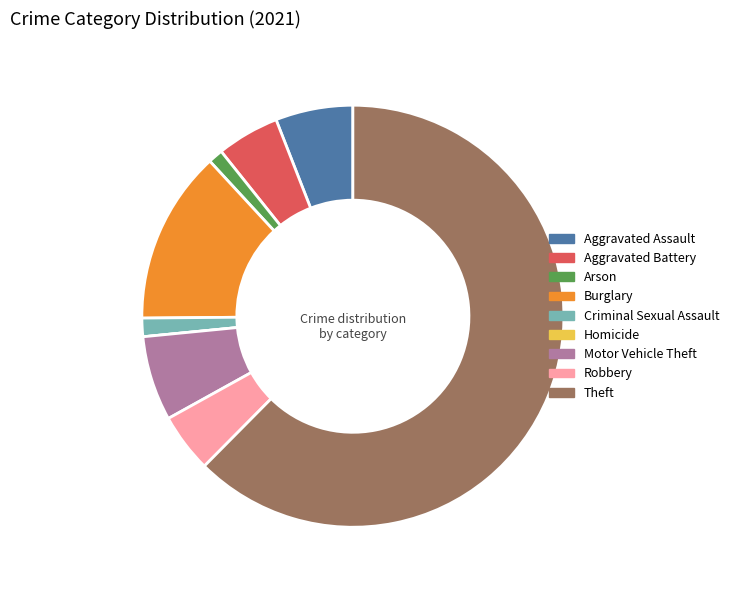

Is it true that Arson is 1% of the pie?

True